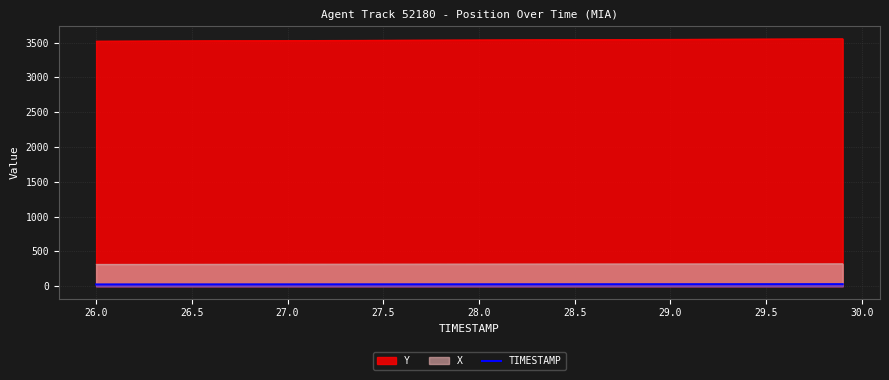

What is the minimum value shown in the chart?

26.0